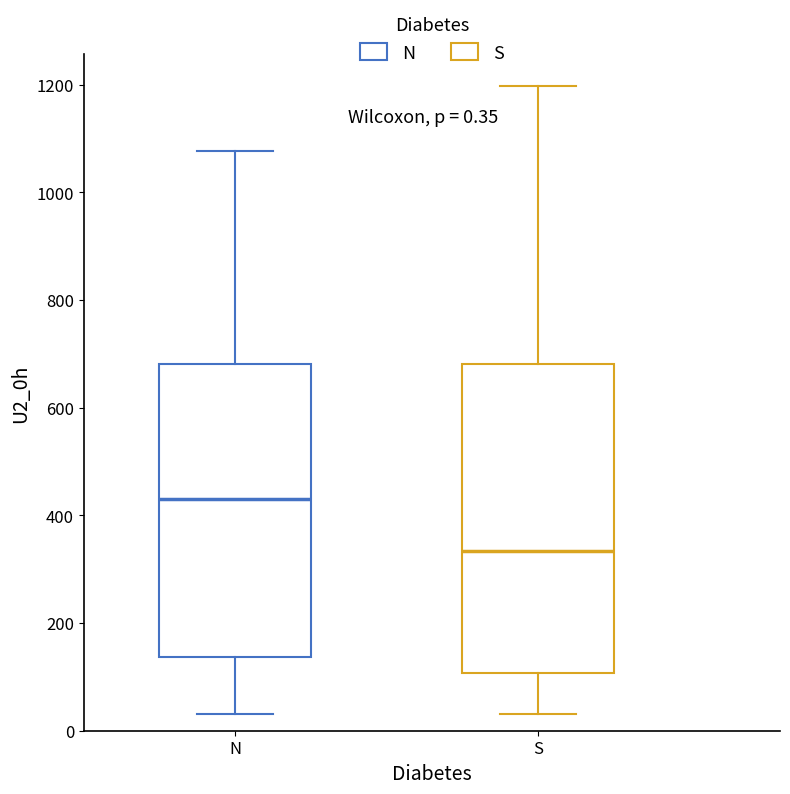

Which box is the tallest, from its lower edge to its upper edge?

S